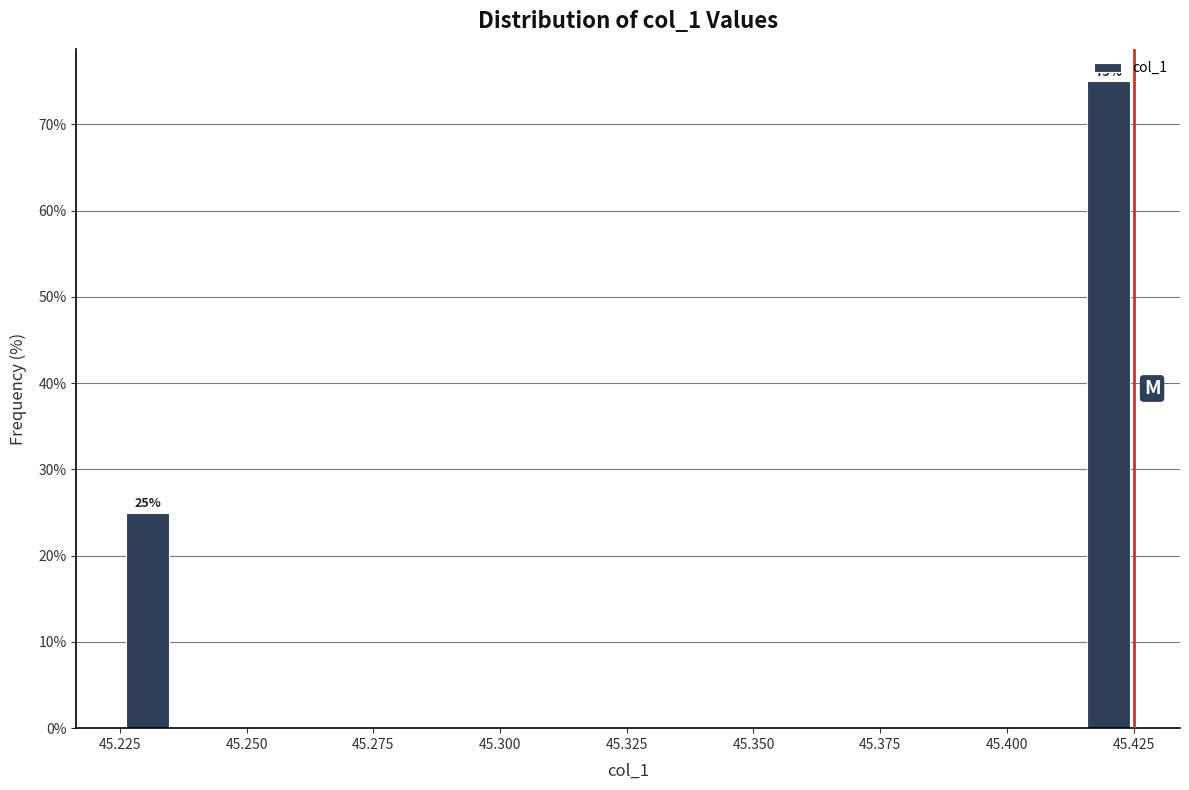

Around what value on the x-axis is the tallest bar? Give the approximate position of its centre, as read against the axis.

45.420